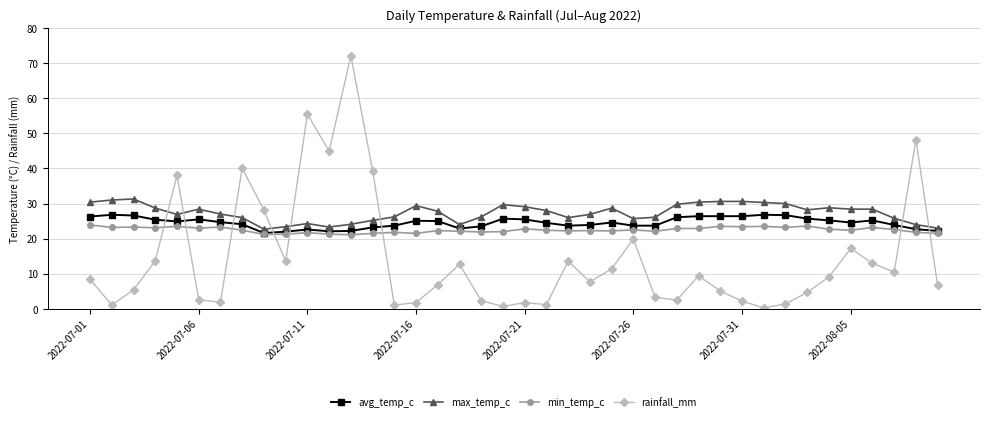

In rainfall_mm, how many points are higher than both neighbors (excluding endpoints)?

11